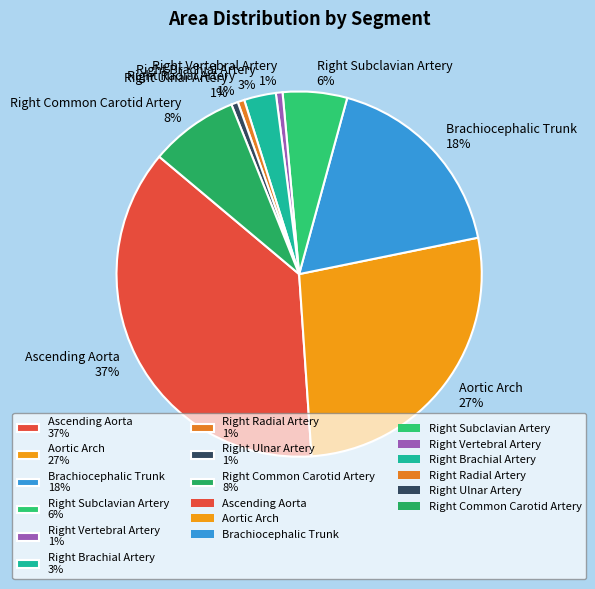

To the nearest percent, what portion does Brachiocephalic Trunk 18% represent?

18%